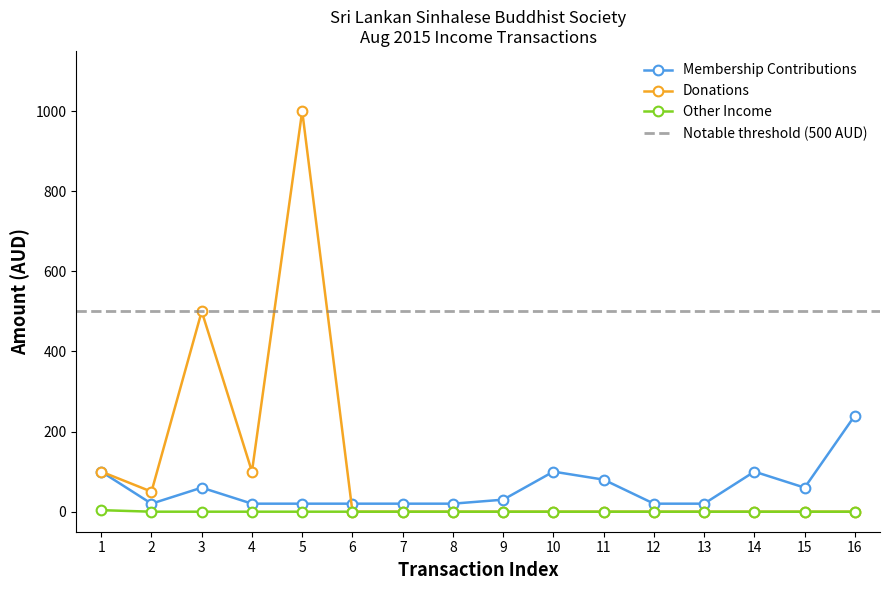

How many times do Membership Contributions and Donations cross each other?

1